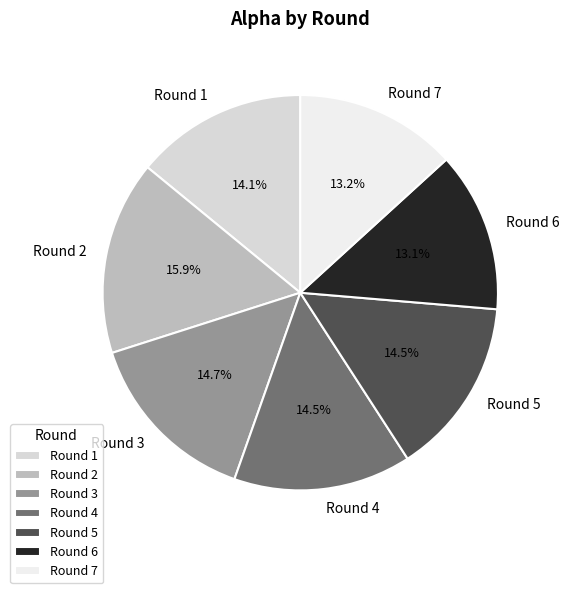

The Round 1 slice represents 26% of the pie. True or false?

False